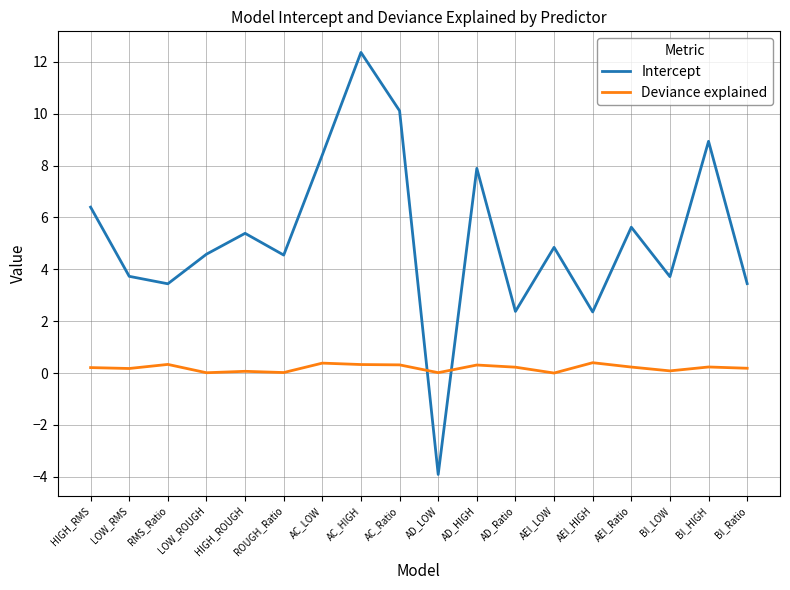

What is the smallest value displayed?

-3.9